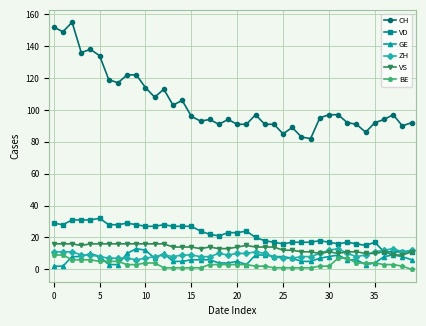

What is the difference between the maximum and minimum values in the VS series?

7